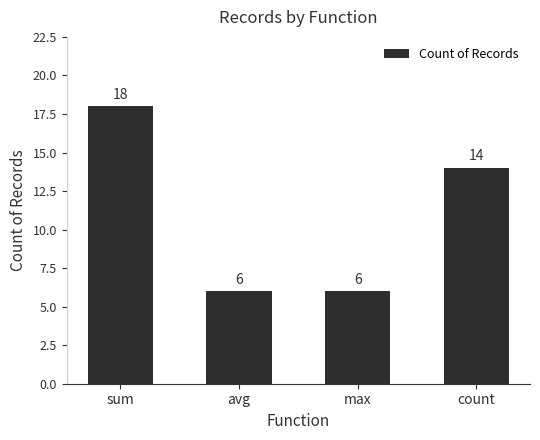

What is the minimum value shown in the chart?

6